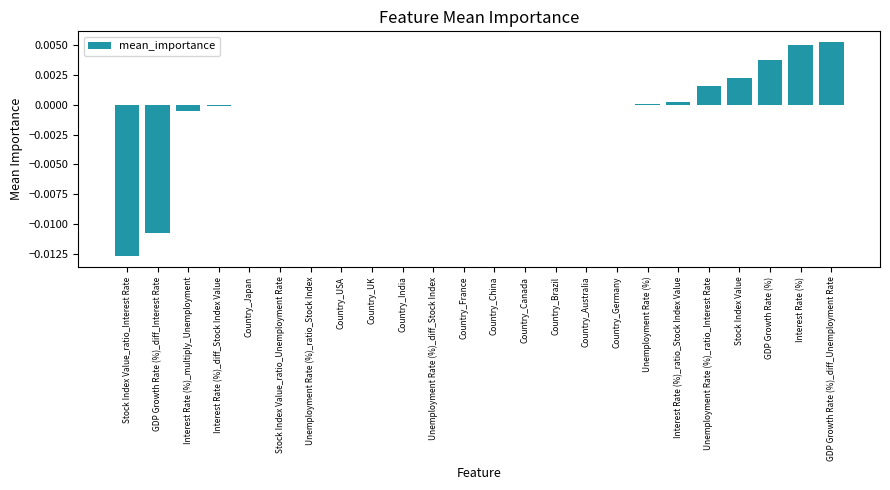

Is it true that the value at Country_China is 0.0?

True